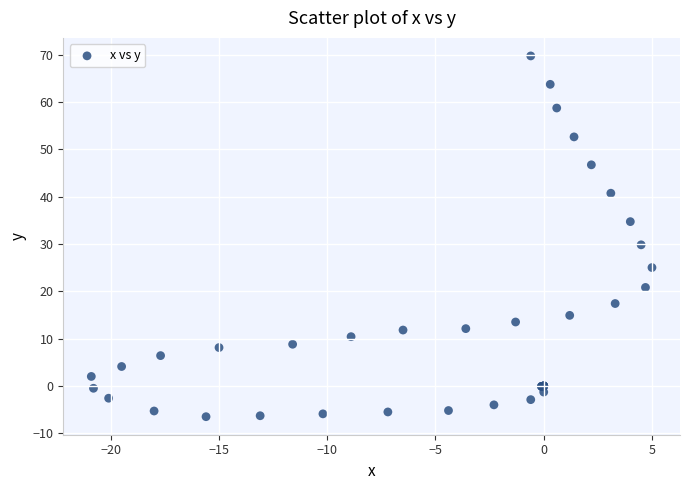

What Y value in the scatter plot is closest to 31?

29.8